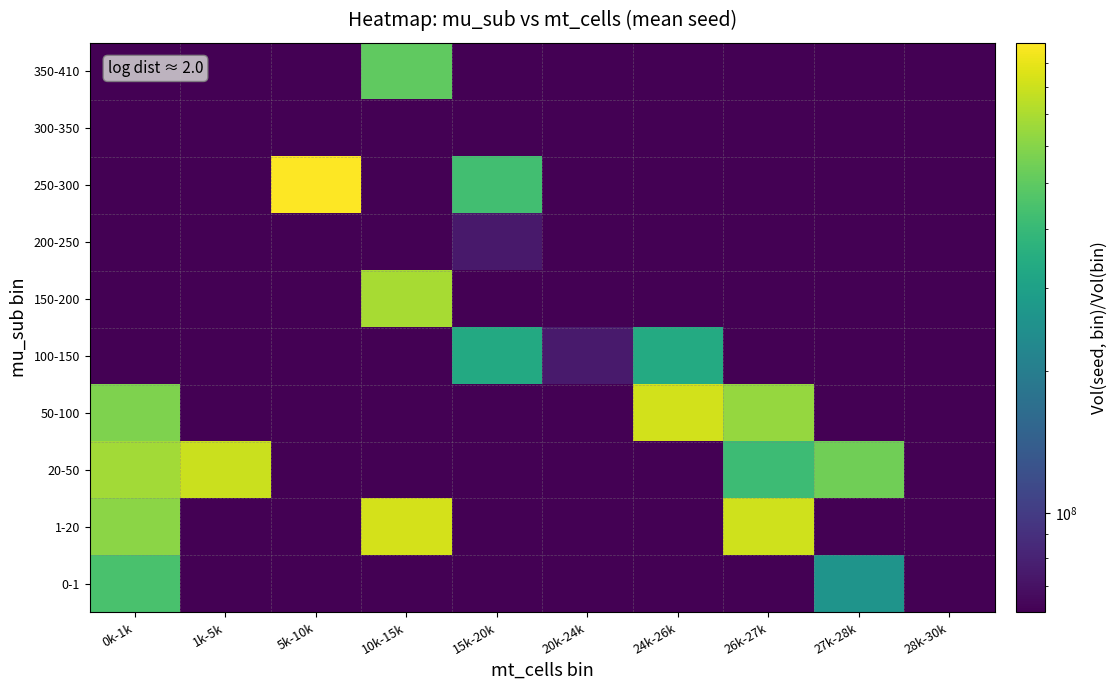

Reading left to right, list all the values displayed in this chart.

0-1: 0k-1k=448003689.7	1k-5k=100000.0	5k-10k=100000.0	10k-15k=100000.0	15k-20k=100000.0	20k-24k=100000.0	24k-26k=100000.0	26k-27k=100000.0	27k-28k=259780006.0	28k-30k=100000.0
1-20: 0k-1k=612027473.0	1k-5k=100000.0	5k-10k=100000.0	10k-15k=828727190.0	15k-20k=100000.0	20k-24k=100000.0	24k-26k=100000.0	26k-27k=809820197.0	27k-28k=100000.0	28k-30k=100000.0
20-50: 0k-1k=677730305.0	1k-5k=791687902.0	5k-10k=100000.0	10k-15k=100000.0	15k-20k=100000.0	20k-24k=100000.0	24k-26k=100000.0	26k-27k=413837998.0	27k-28k=543595391.0	28k-30k=100000.0
50-100: 0k-1k=577307263.0	1k-5k=100000.0	5k-10k=100000.0	10k-15k=100000.0	15k-20k=100000.0	20k-24k=100000.0	24k-26k=818399223.5	26k-27k=642127948.0	27k-28k=100000.0	28k-30k=100000.0
100-150: 0k-1k=100000.0	1k-5k=100000.0	5k-10k=100000.0	10k-15k=100000.0	15k-20k=331665293.0	20k-24k=75366699.0	24k-26k=337361552.0	26k-27k=100000.0	27k-28k=100000.0	28k-30k=100000.0
150-200: 0k-1k=61468447.0	1k-5k=100000.0	5k-10k=100000.0	10k-15k=686823204.0	15k-20k=100000.0	20k-24k=100000.0	24k-26k=100000.0	26k-27k=100000.0	27k-28k=100000.0	28k-30k=100000.0
200-250: 0k-1k=100000.0	1k-5k=100000.0	5k-10k=100000.0	10k-15k=100000.0	15k-20k=74312600.0	20k-24k=100000.0	24k-26k=100000.0	26k-27k=100000.0	27k-28k=100000.0	28k-30k=100000.0
250-300: 0k-1k=100000.0	1k-5k=100000.0	5k-10k=993192491.0	10k-15k=100000.0	15k-20k=428488362.0	20k-24k=100000.0	24k-26k=100000.0	26k-27k=100000.0	27k-28k=100000.0	28k-30k=100000.0
300-350: 0k-1k=100000.0	1k-5k=100000.0	5k-10k=100000.0	10k-15k=100000.0	15k-20k=100000.0	20k-24k=100000.0	24k-26k=100000.0	26k-27k=100000.0	27k-28k=100000.0	28k-30k=100000.0
350-410: 0k-1k=100000.0	1k-5k=100000.0	5k-10k=100000.0	10k-15k=502268816.0	15k-20k=100000.0	20k-24k=100000.0	24k-26k=100000.0	26k-27k=100000.0	27k-28k=100000.0	28k-30k=100000.0